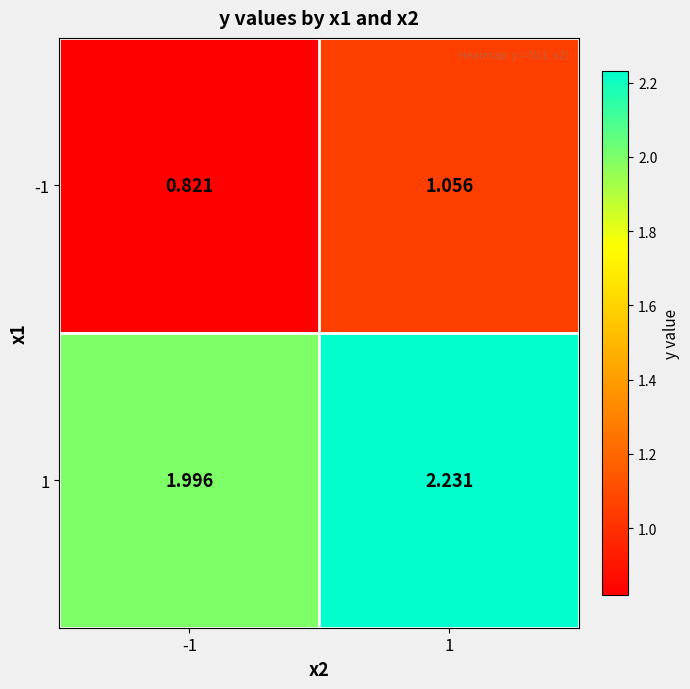

At which category does the chart reach its peak across all series?

1